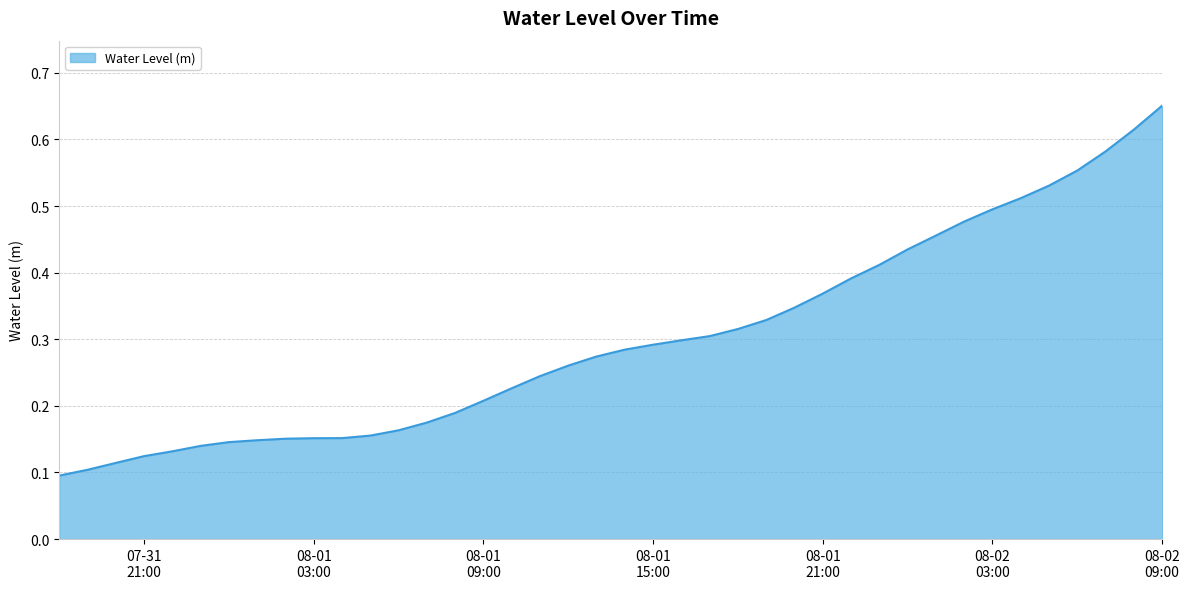

Which label corresponds to the largest value in the chart?

08-02
09:00